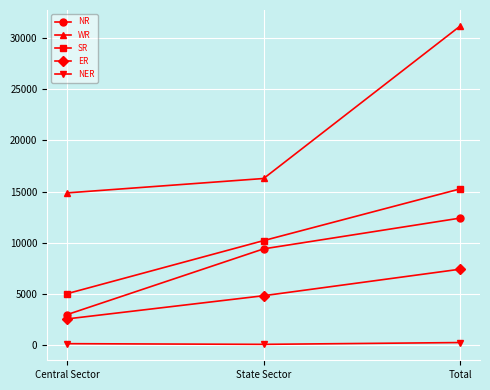

What is the lowest value of the SR series?

5050